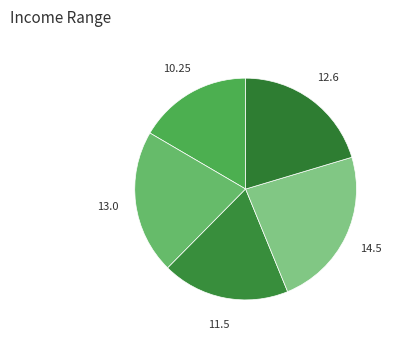

Is there any slice that represents more than half of the pie?

No